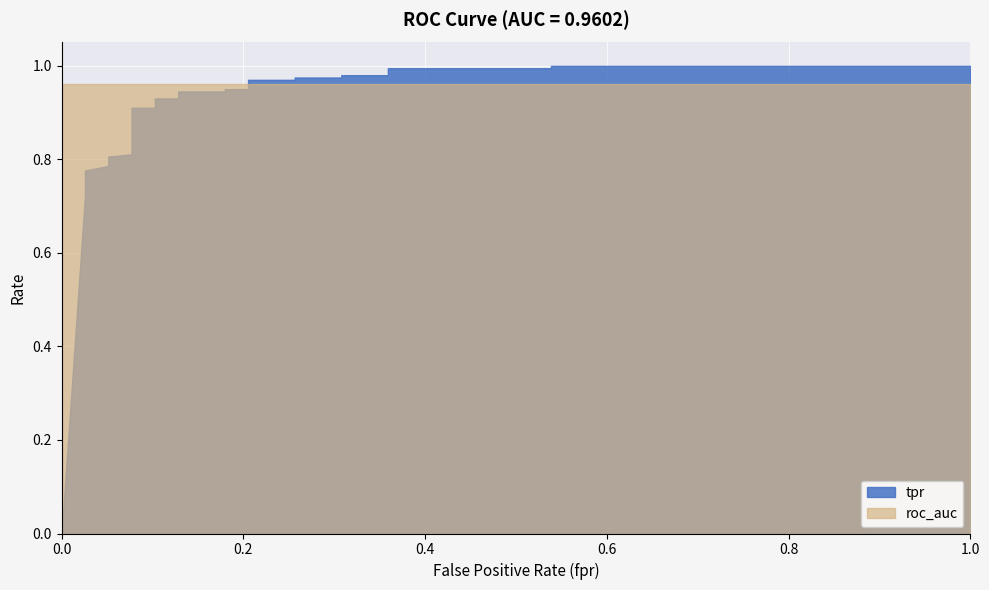

What is the total value across all series at 14?

1.9